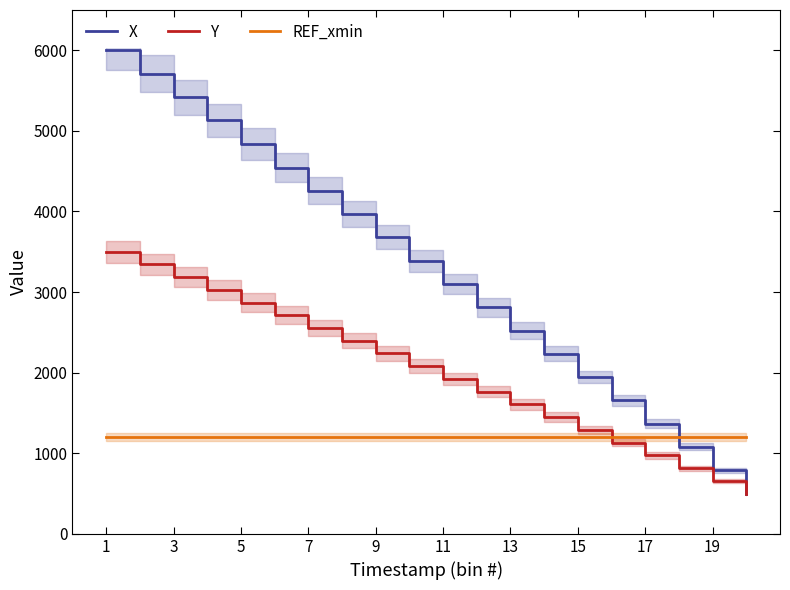

Does the chart have visible grid lines?

No